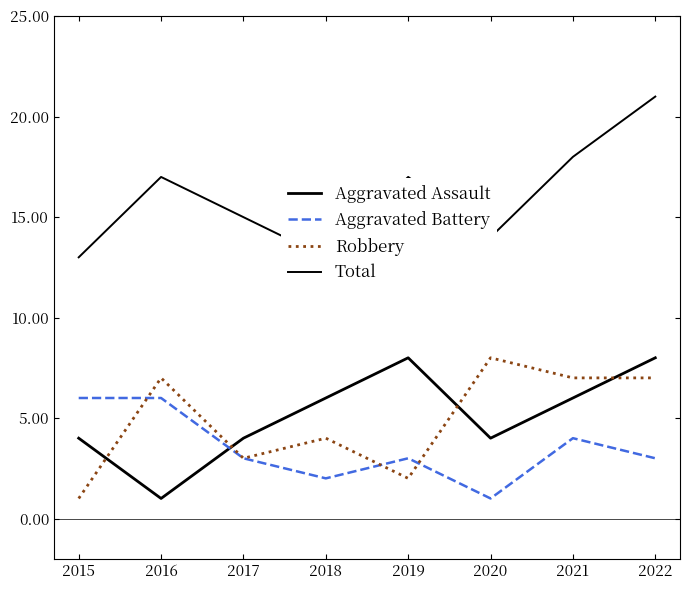

What is the highest value of the Robbery series?

8